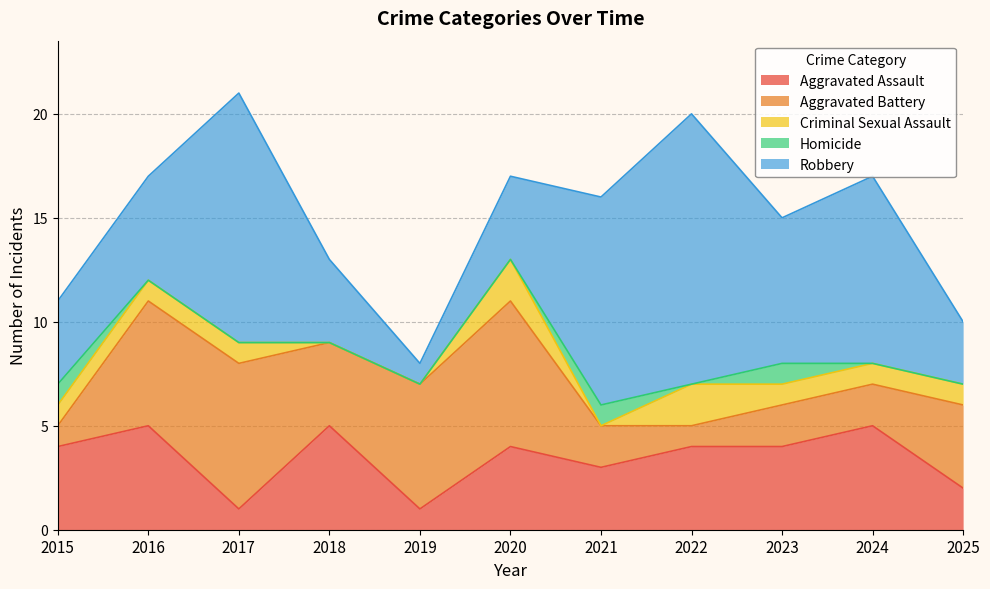

Between 2025 and 2020, which is larger?

2020